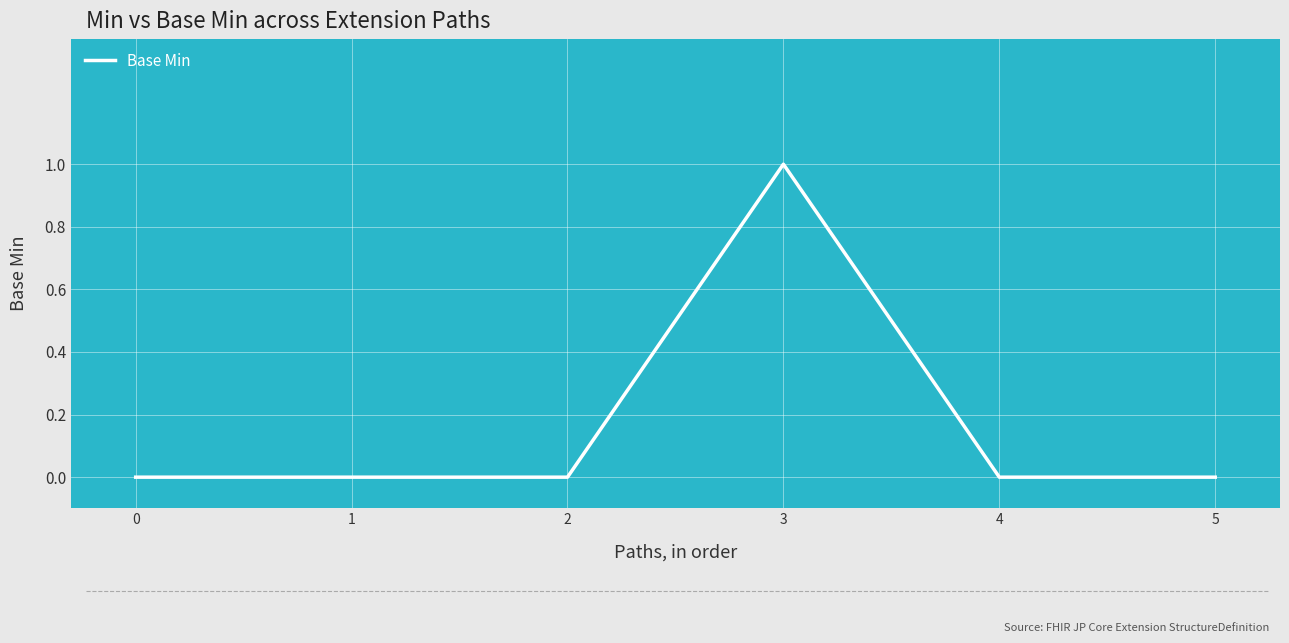

How many lines are shown in the chart?

1